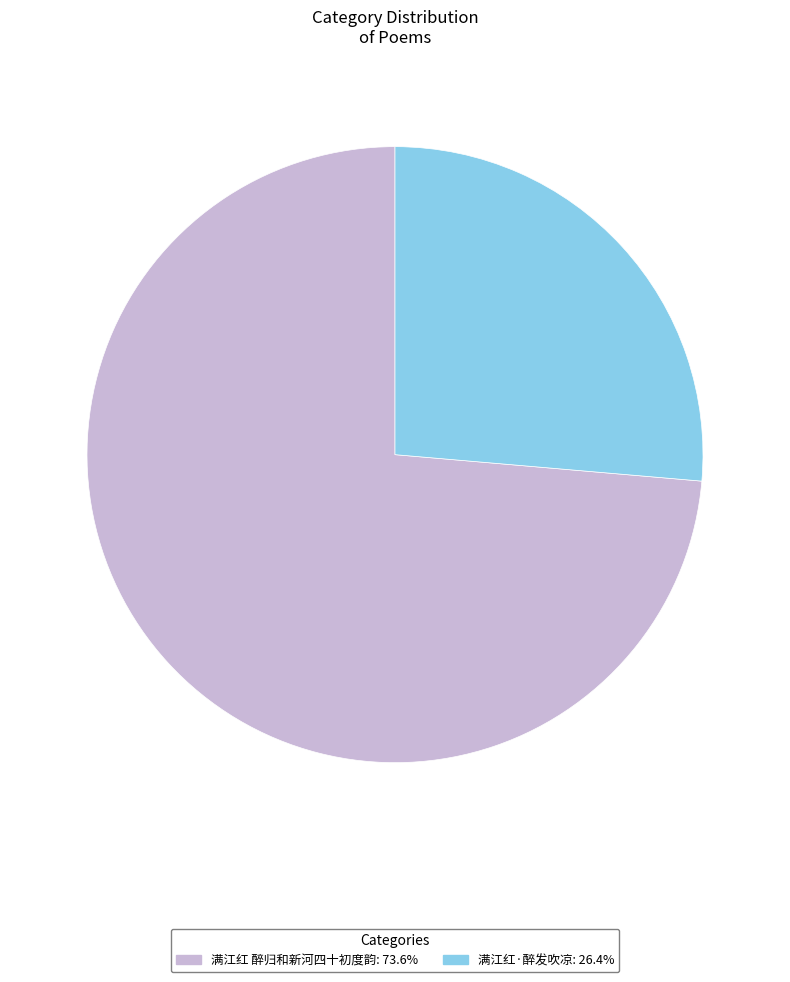

Rank the categories by value from highest to lowest.

满江红 醉归和新河四十初度韵, 满江红·醉发吹凉